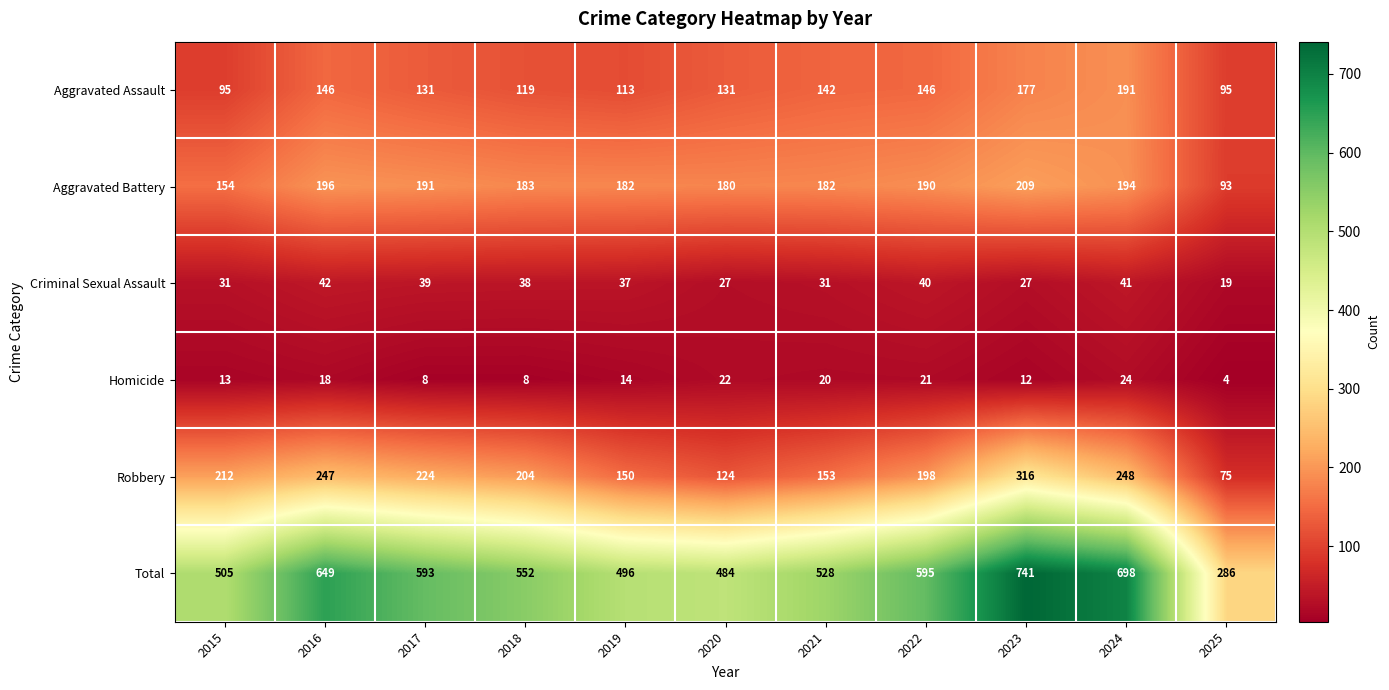

At how many categories does at least one series exceed 102?

11